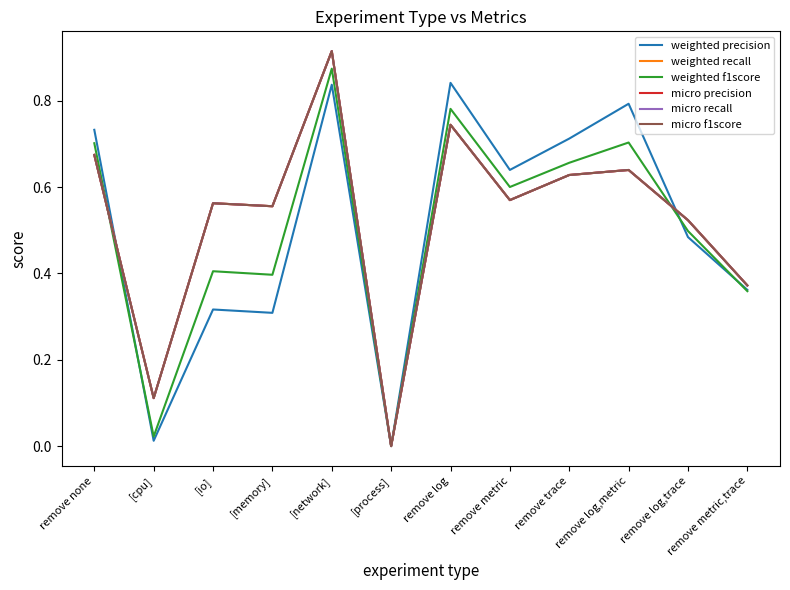

Does the chart have visible grid lines?

No